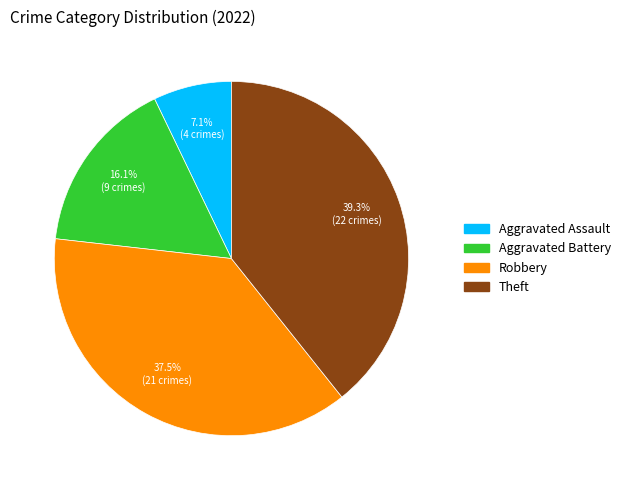

Is the sum of Aggravated Battery and Robbery greater than half?

Yes